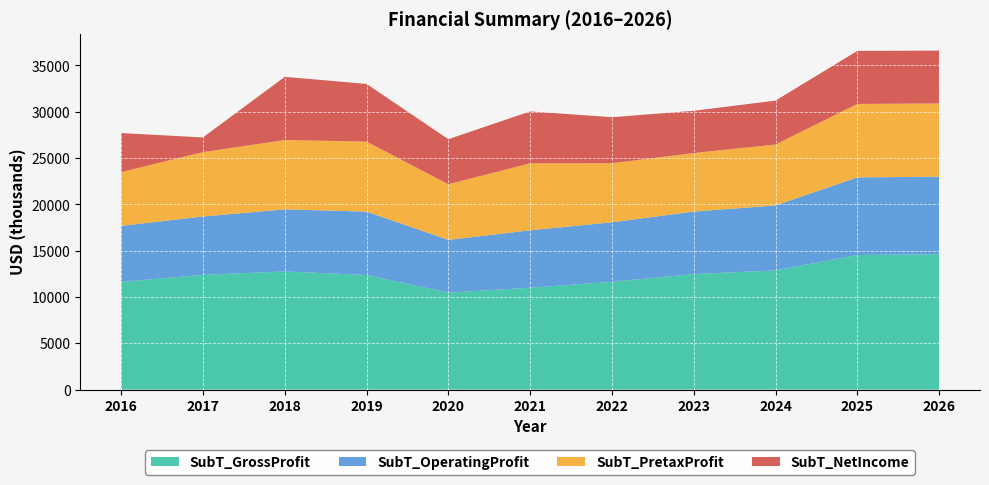

Reading left to right, what are all the values shown in this chart?

SubT_GrossProfit: 11625.0	12390.0	12756.0	12370.0	10468.0	10998.0	11641.0	12472.6	12868.7	14529.3	14613.1
SubT_OperatingProfit: 6051.0	6303.0	6705.0	6851.0	5696.0	6200.0	6427.0	6749.2	7015.9	8385.7	8376.2
SubT_PretaxProfit: 5815.0	6950.0	7487.0	7559.0	6012.0	7235.0	6379.0	6322.8	6576.7	7933.3	7910.2
SubT_NetIncome: 4214.0	1588.0	6828.0	6230.0	4865.0	5610.0	4967.0	4563.8	4747.0	5726.3	5709.6